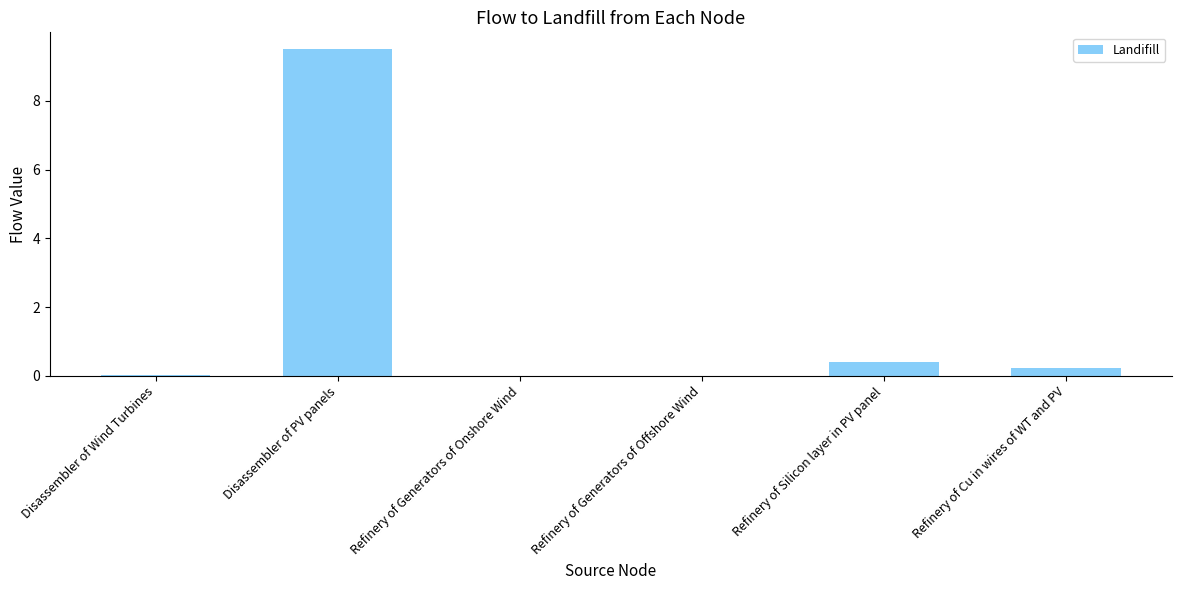

The chart shows a value of 0.0 at Disassembler of Wind Turbines. True or false?

True